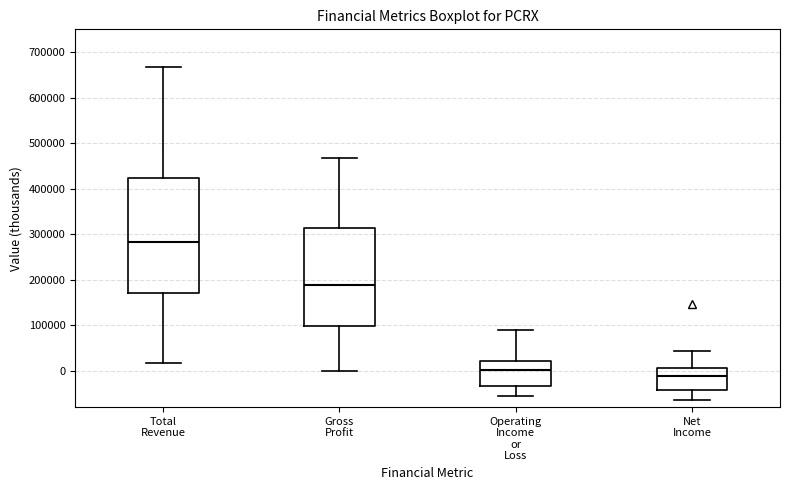

Comparing the boxes themselves (not the whiskers), which one is the tallest?

Total Revenue